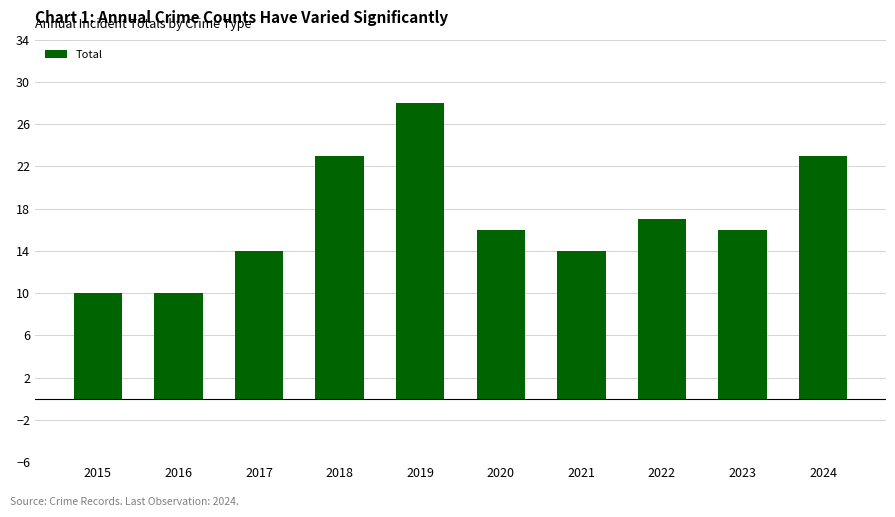

Are the bars grouped side by side (vs. stacked)?

No